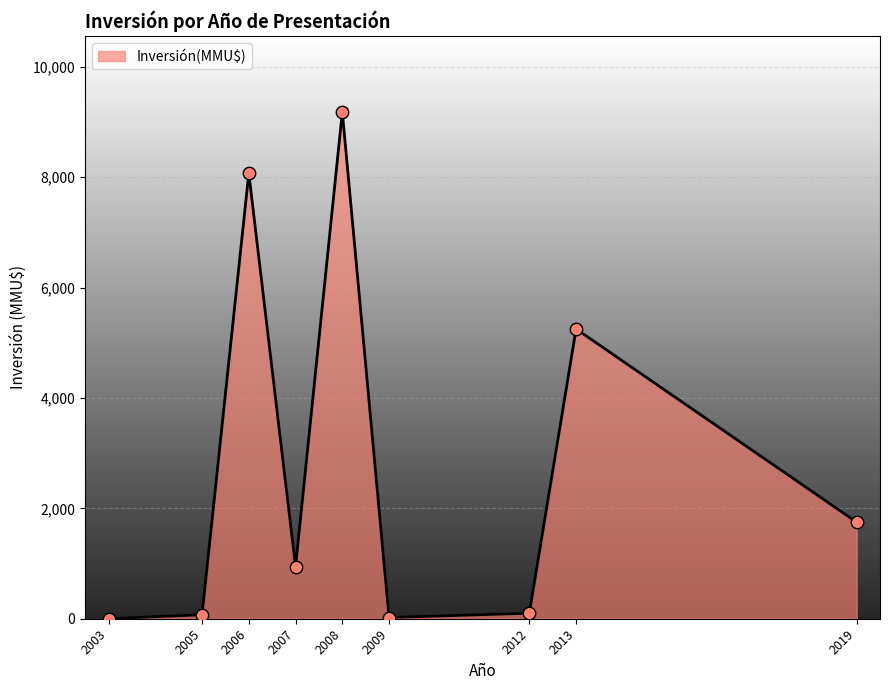

Which has a higher value, 2003 or 2013?

2013